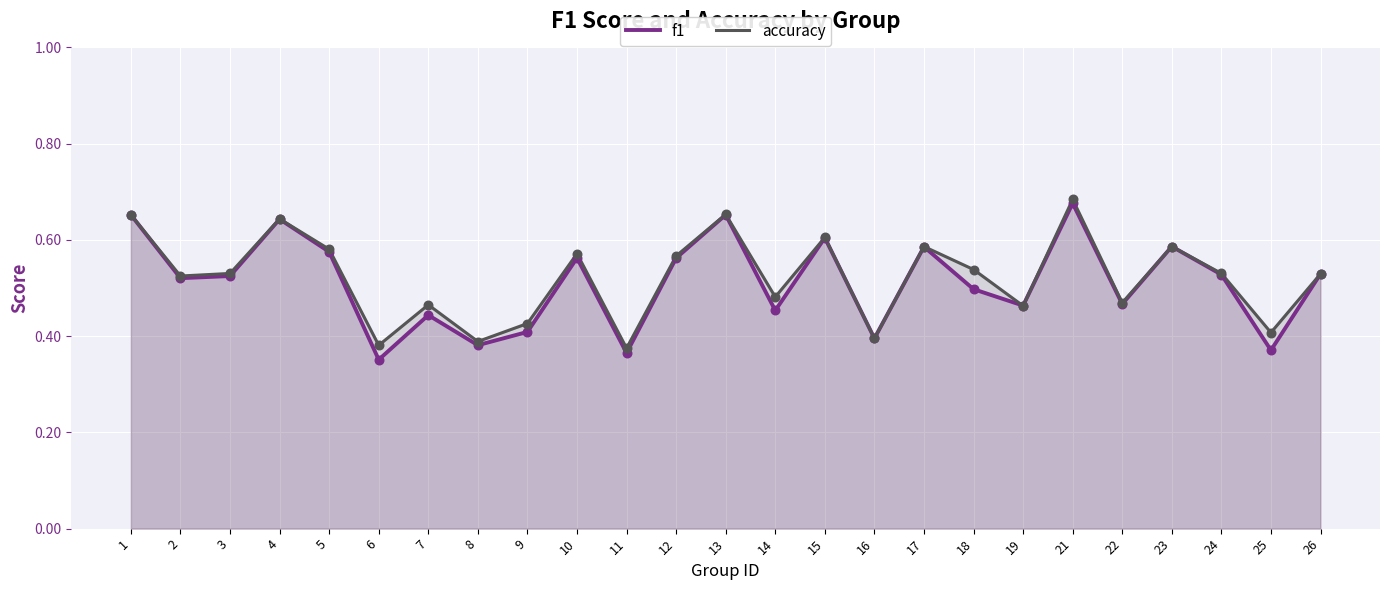

Which series reaches the maximum Y coordinate?

accuracy